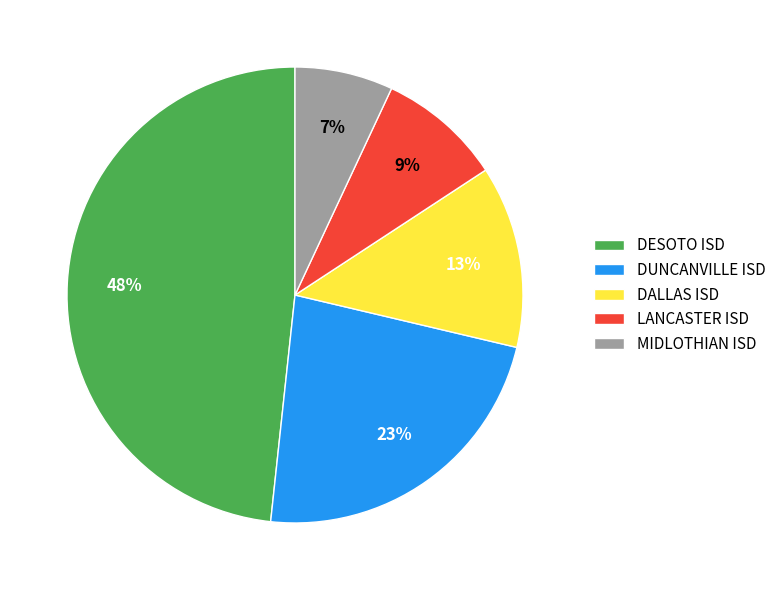

The DUNCANVILLE ISD slice represents 23% of the pie. True or false?

True